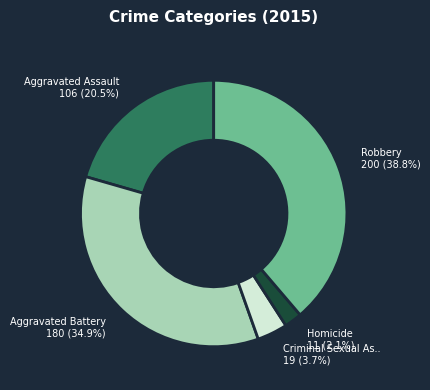

Does any single category account for the majority?

No